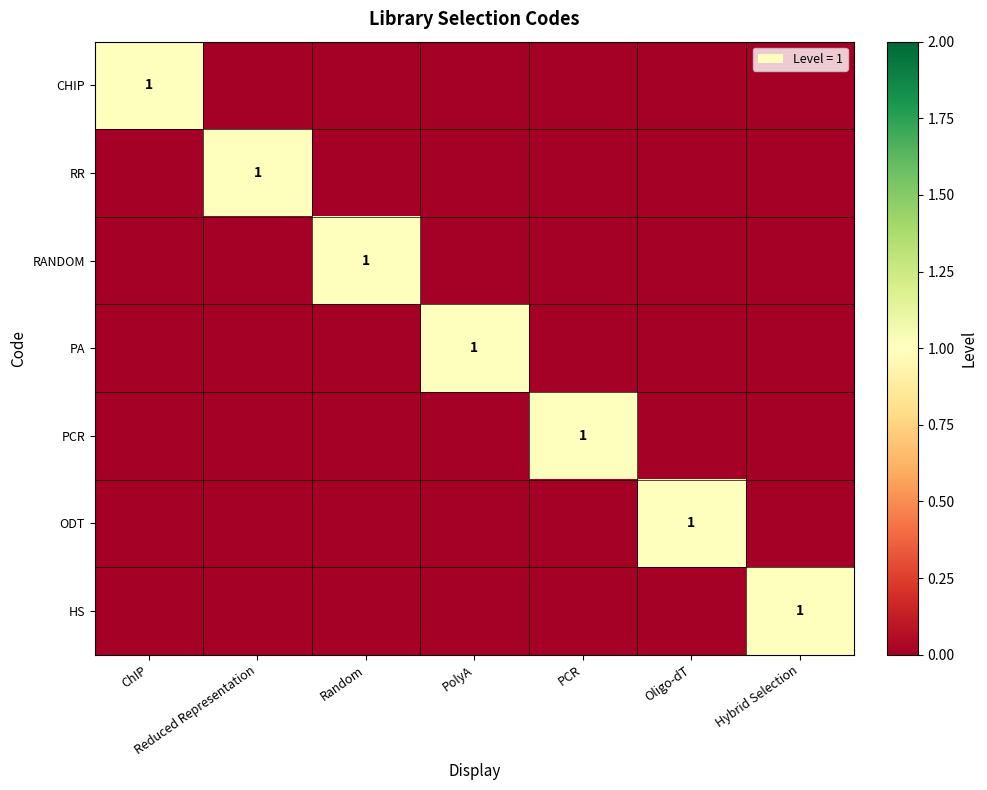

At which label is HS closest to 0?

ChIP